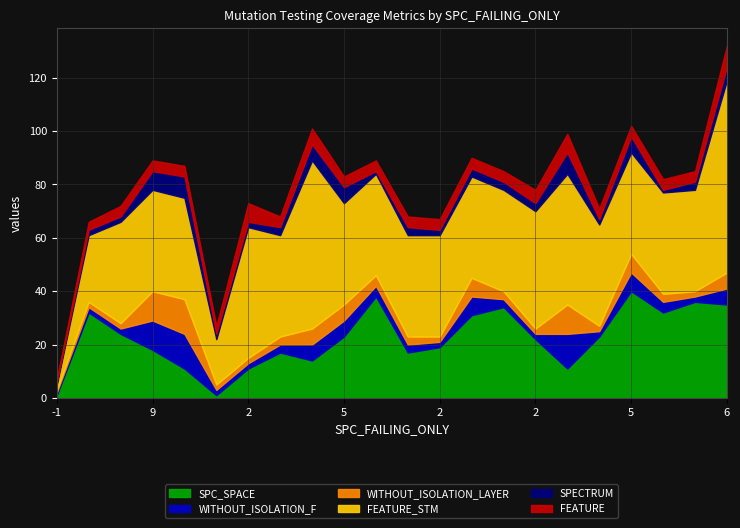

How many data points does each series have?

22